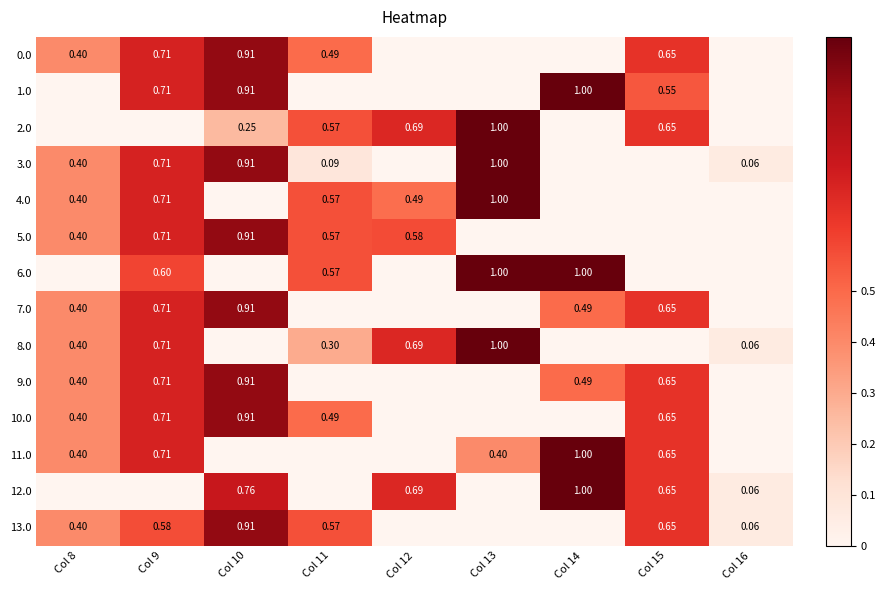

List the labels in order of 7.0 value, largest first.

Col 10, Col 9, Col 15, Col 14, Col 8, Col 11, Col 12, Col 13, Col 16